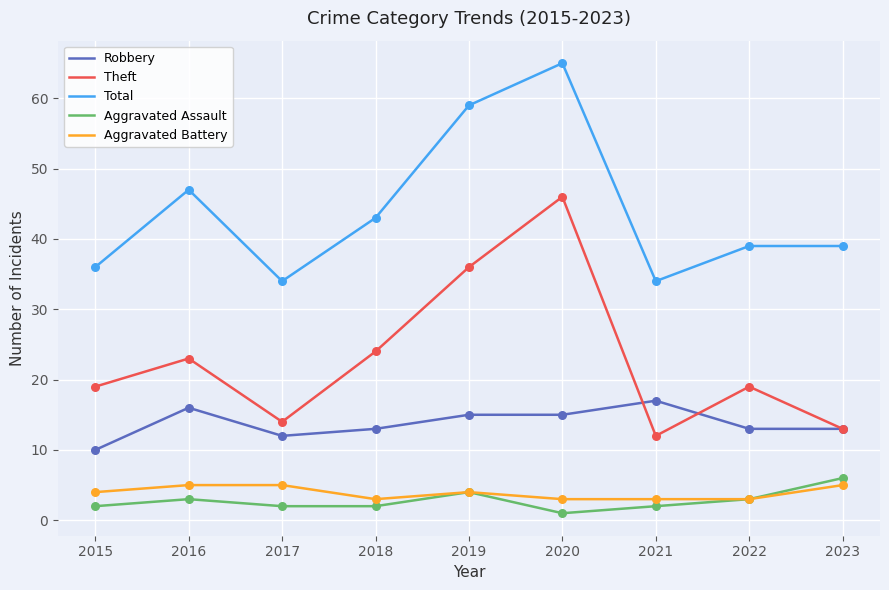

At which category is the sum across all series the highest?

2020